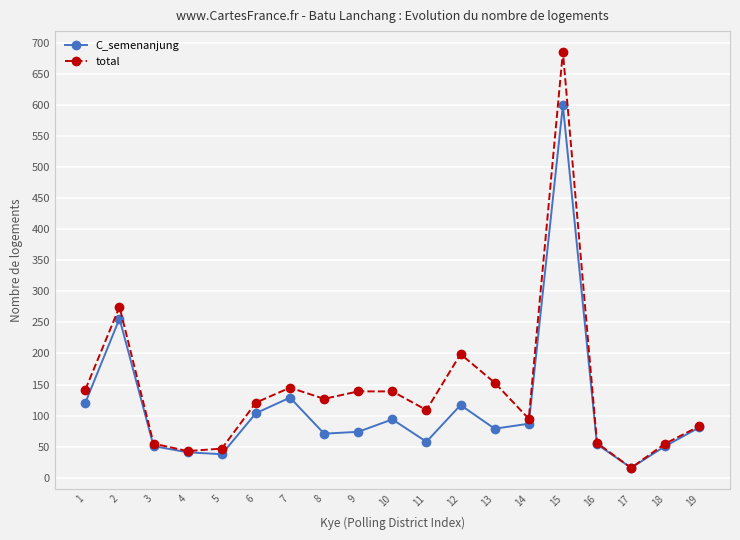

Is it true that total equals 16 at 17?

True